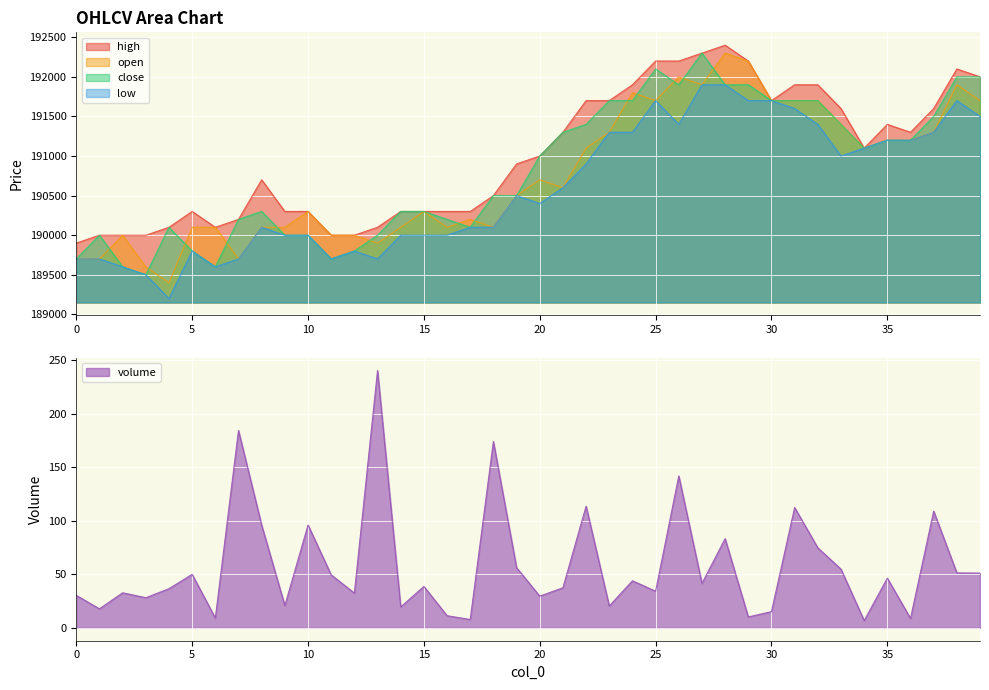

Which series changed the most between 10 and 25?

close